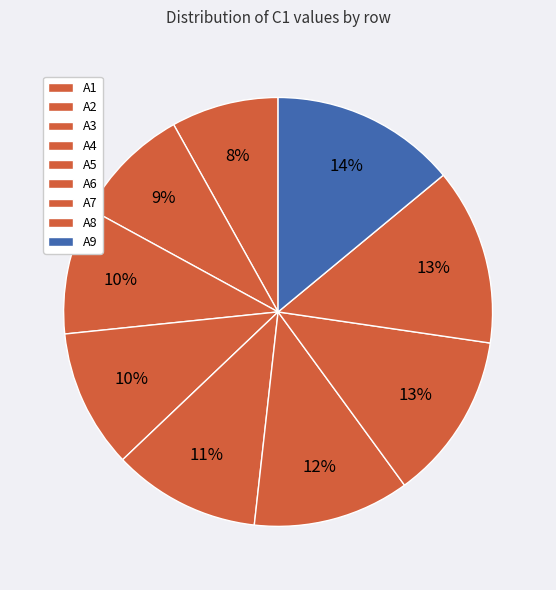

How many slices are in this pie chart?

9